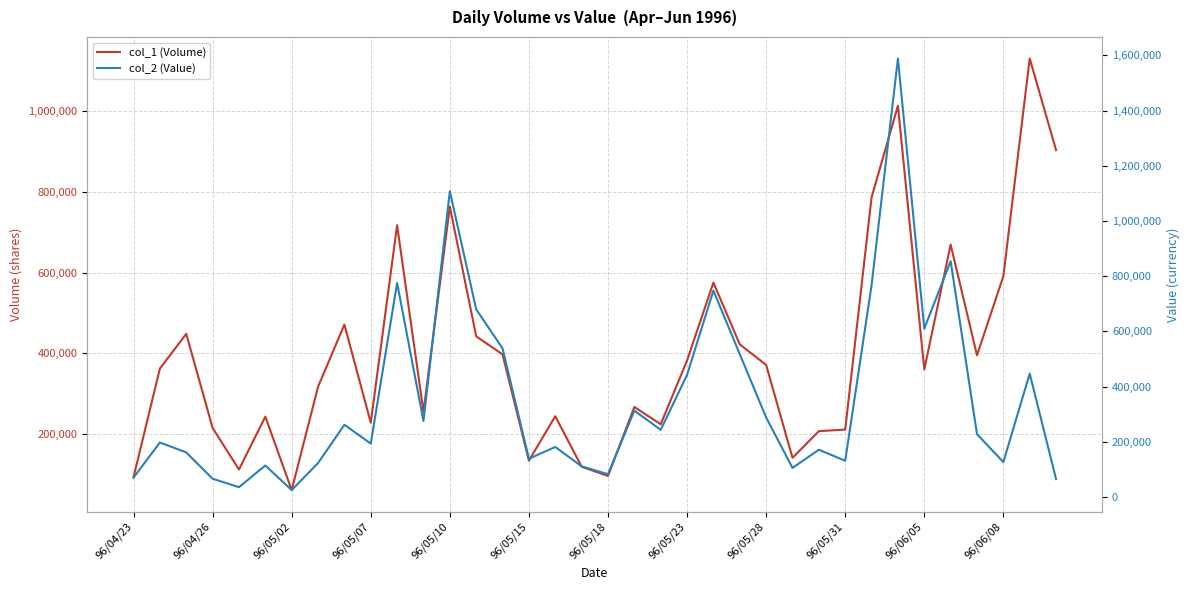

Is the value of col_1 (Volume) at 12 greater than the value of col_2 (Value) at 23?

Yes